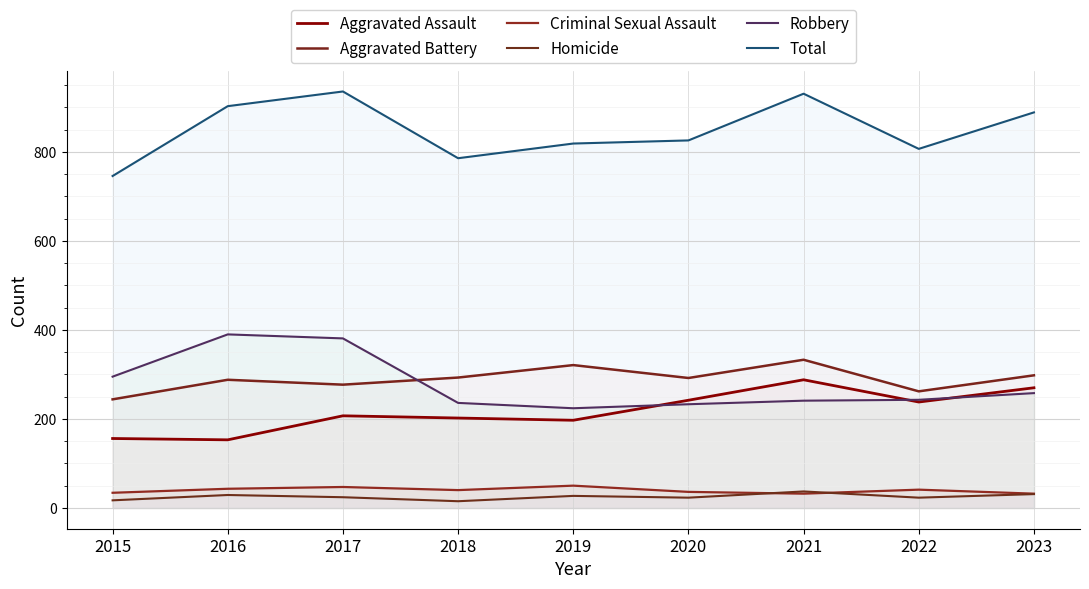

At which category is the sum across all series the highest?

2017